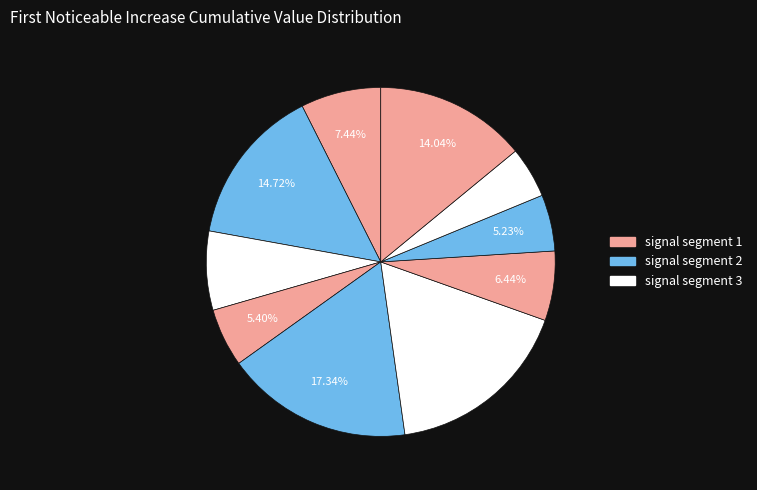

Count the number of slices in the pie.

10